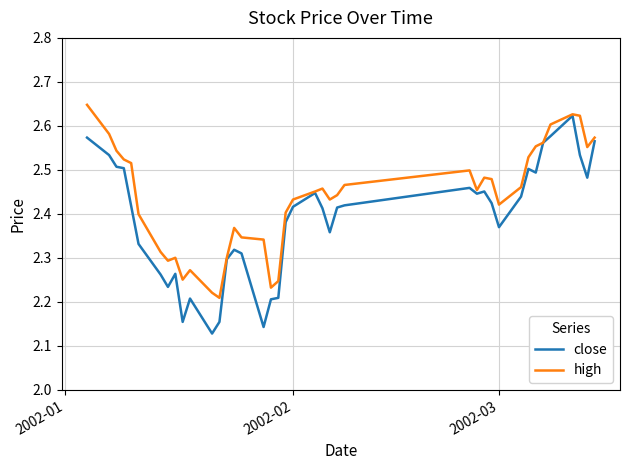

Rank the series by their average value, from lowest to highest.

close, high